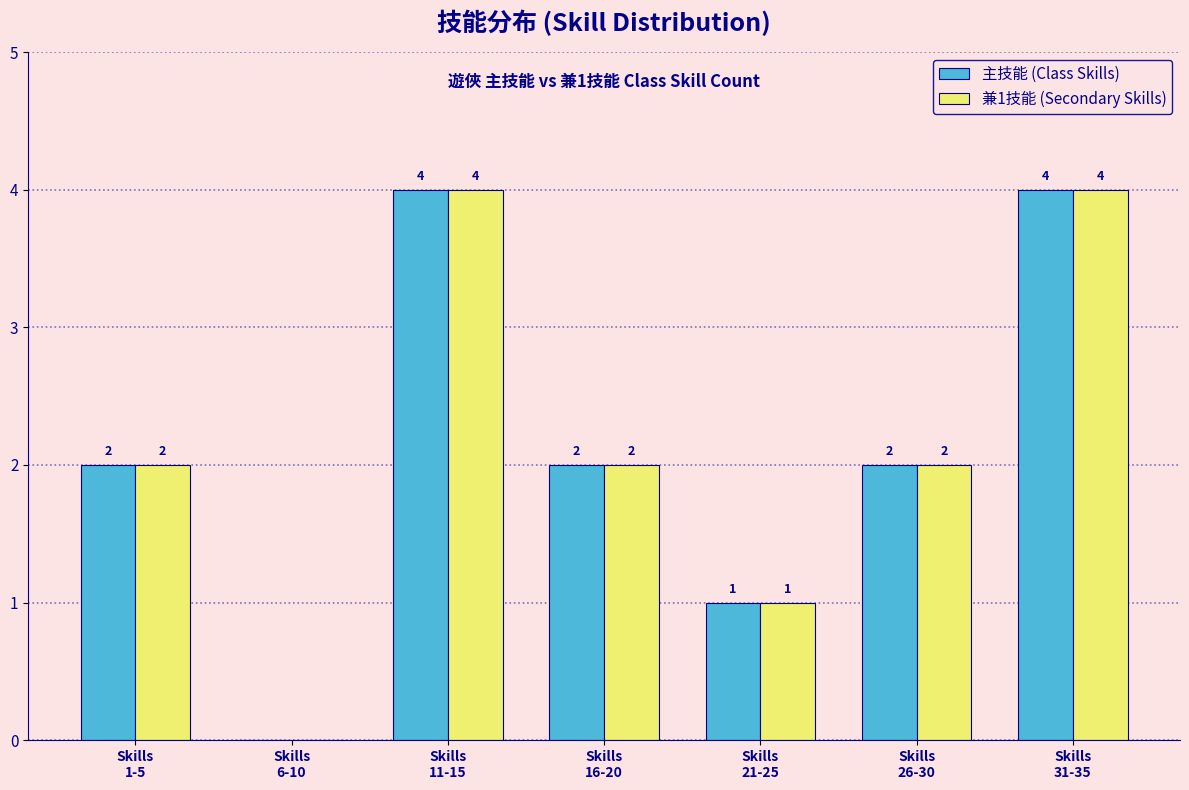

What is the sum of all 兼1技能 (Secondary Skills) values?

15